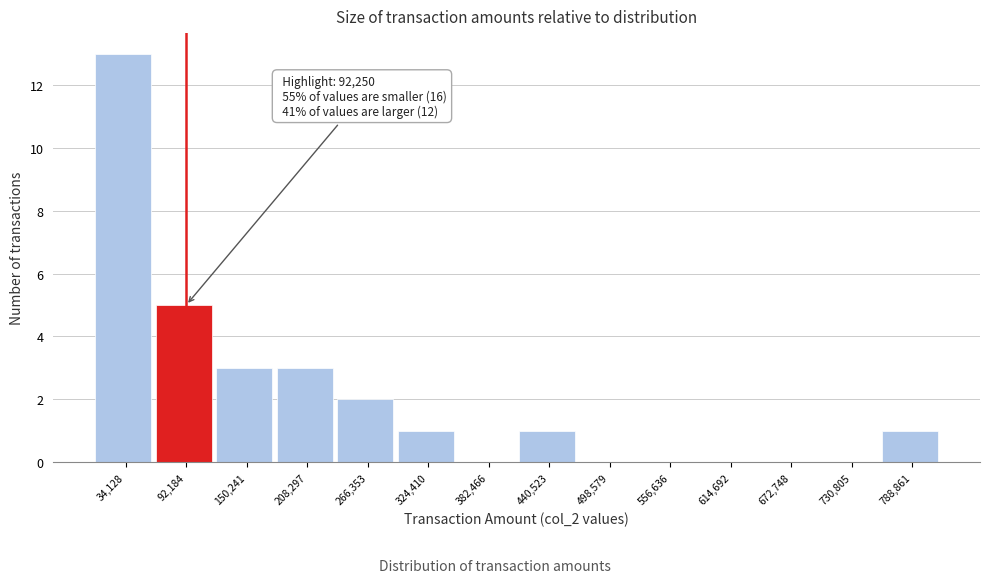

Over which range of the x-axis is the bar tallest?

10000 to 60000